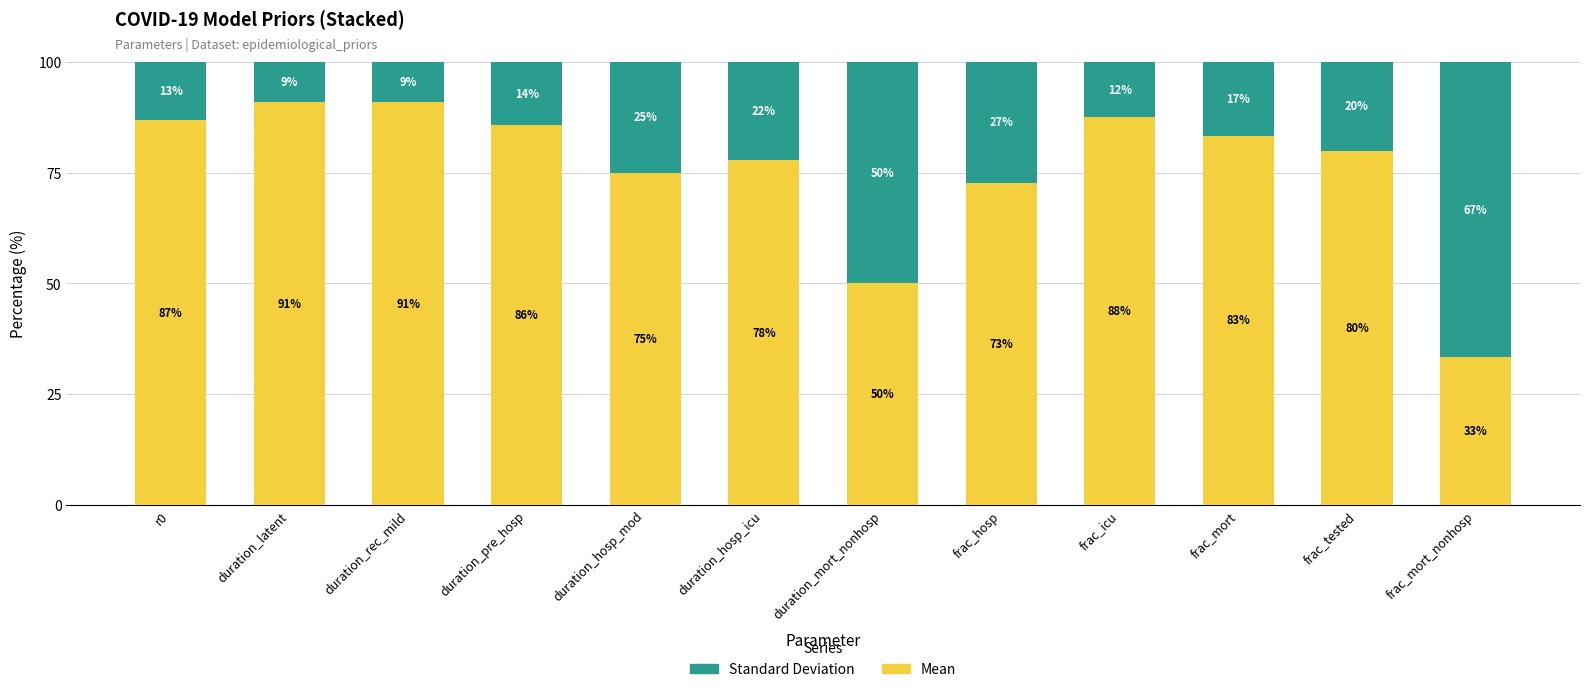

Which category has the lowest value in the Mean series?

frac_mort_nonhosp